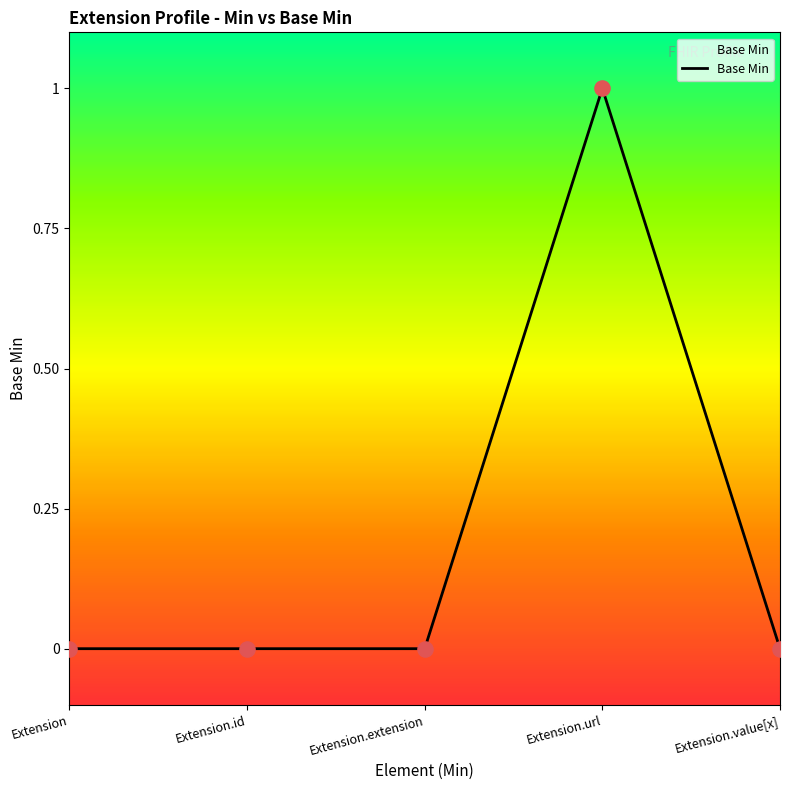

Between Extension.url and Extension.id, which is larger?

Extension.url